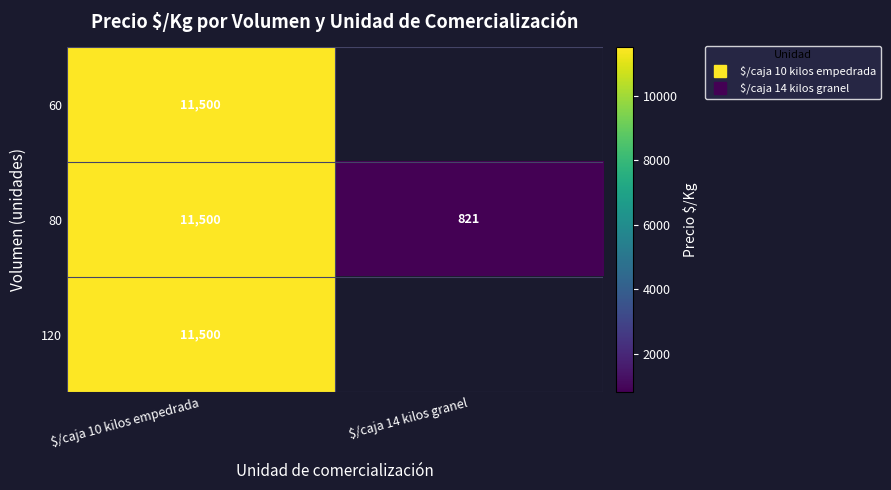

At how many categories does at least one series exceed 2968?

1